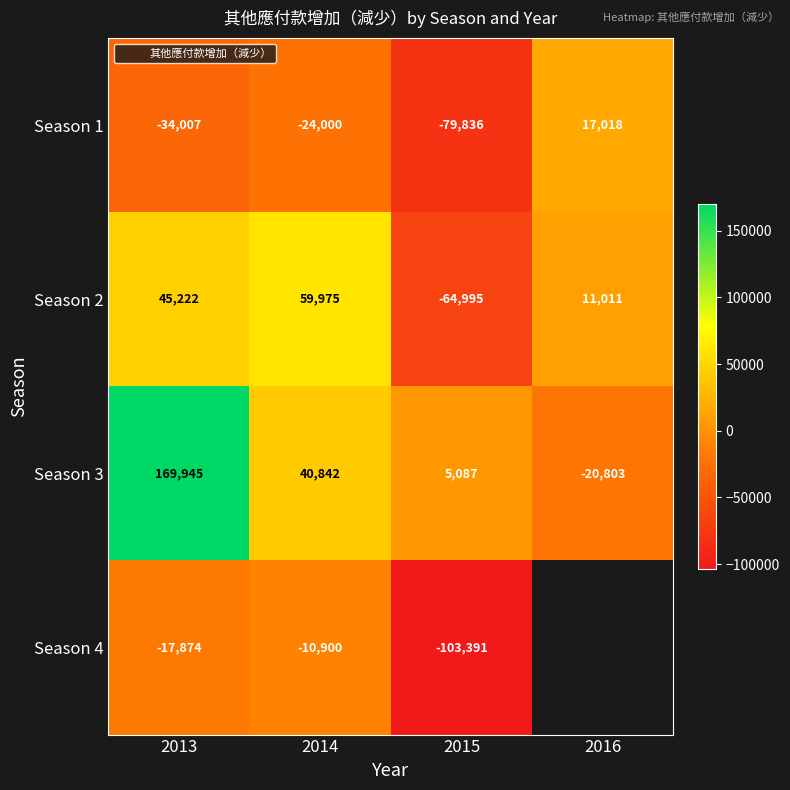

At which label does Season 4 reach its minimum?

2015